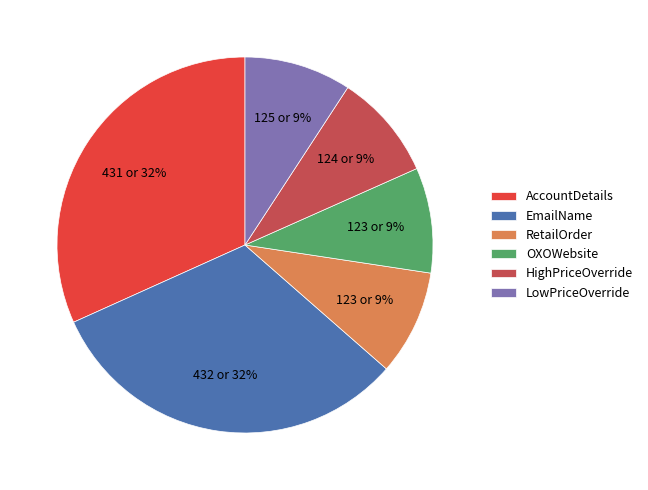

Count the number of slices in the pie.

6